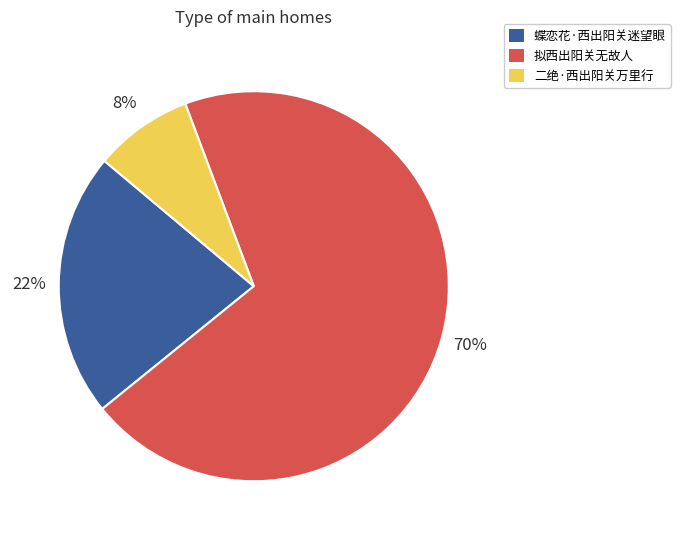

Is the sum of 二绝·西出阳关万里行 and 蝶恋花·西出阳关迷望眼 greater than half?

No